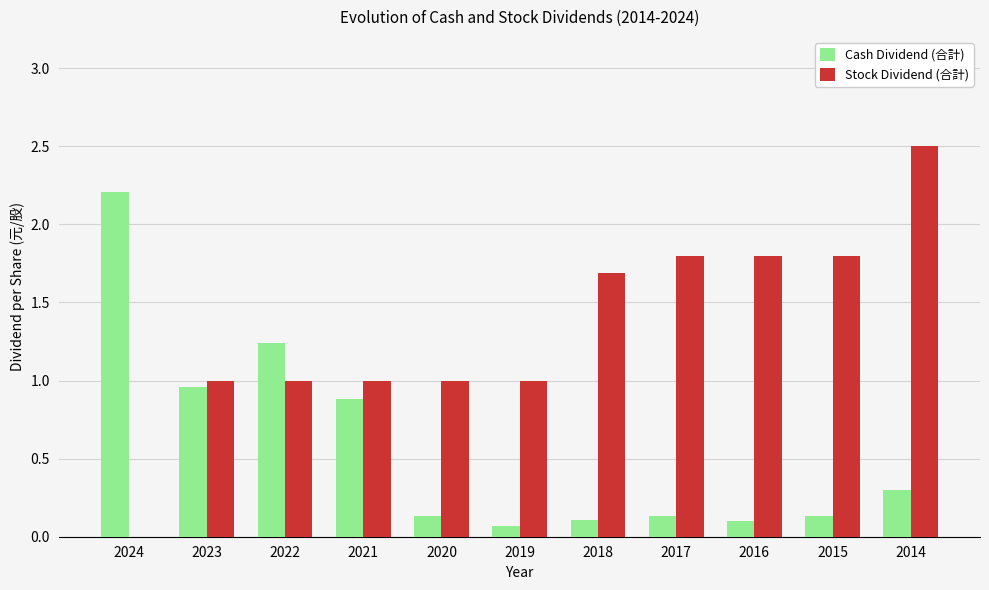

Is it true that Cash Dividend (合計) equals 0.1 at 2015?

True